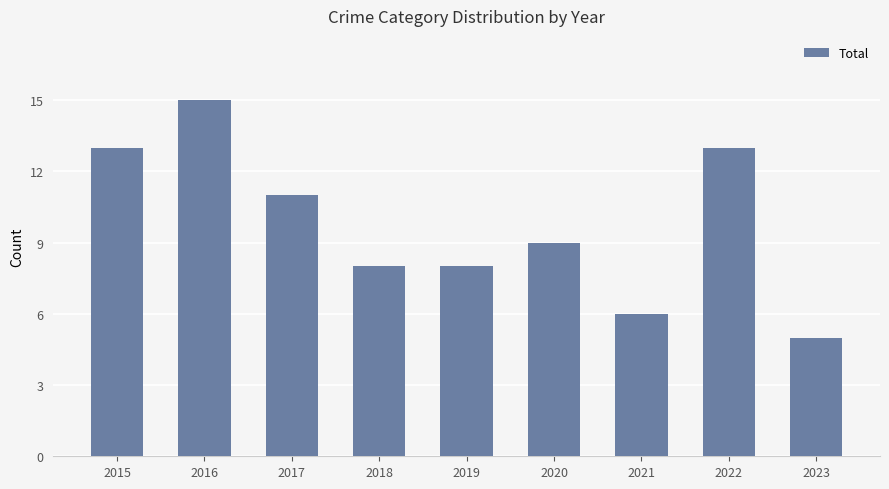

How many values are between 8 and 13?

6